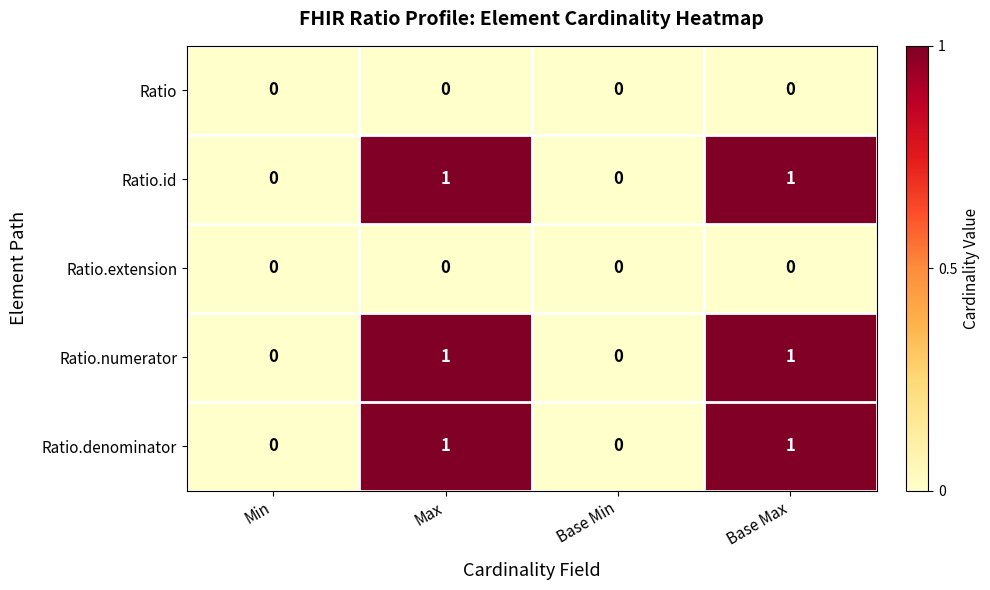

Reading left to right, list all the values displayed in this chart.

Ratio: Min=0	Max=0	Base Min=0	Base Max=0
Ratio.id: Min=0	Max=1	Base Min=0	Base Max=1
Ratio.extension: Min=0	Max=0	Base Min=0	Base Max=0
Ratio.numerator: Min=0	Max=1	Base Min=0	Base Max=1
Ratio.denominator: Min=0	Max=1	Base Min=0	Base Max=1